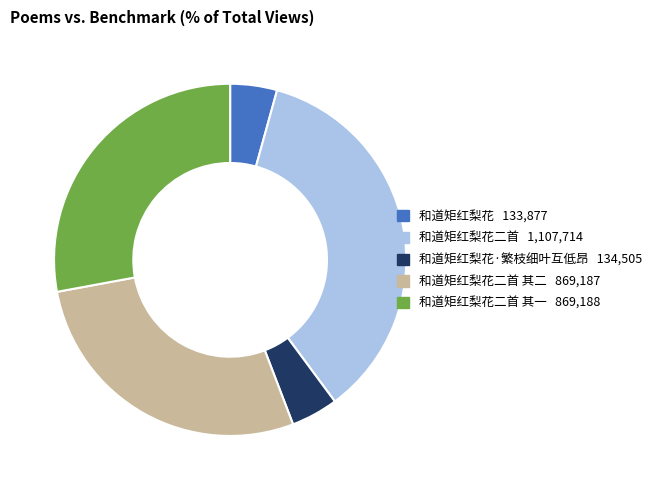

How many segments does this pie chart have?

5